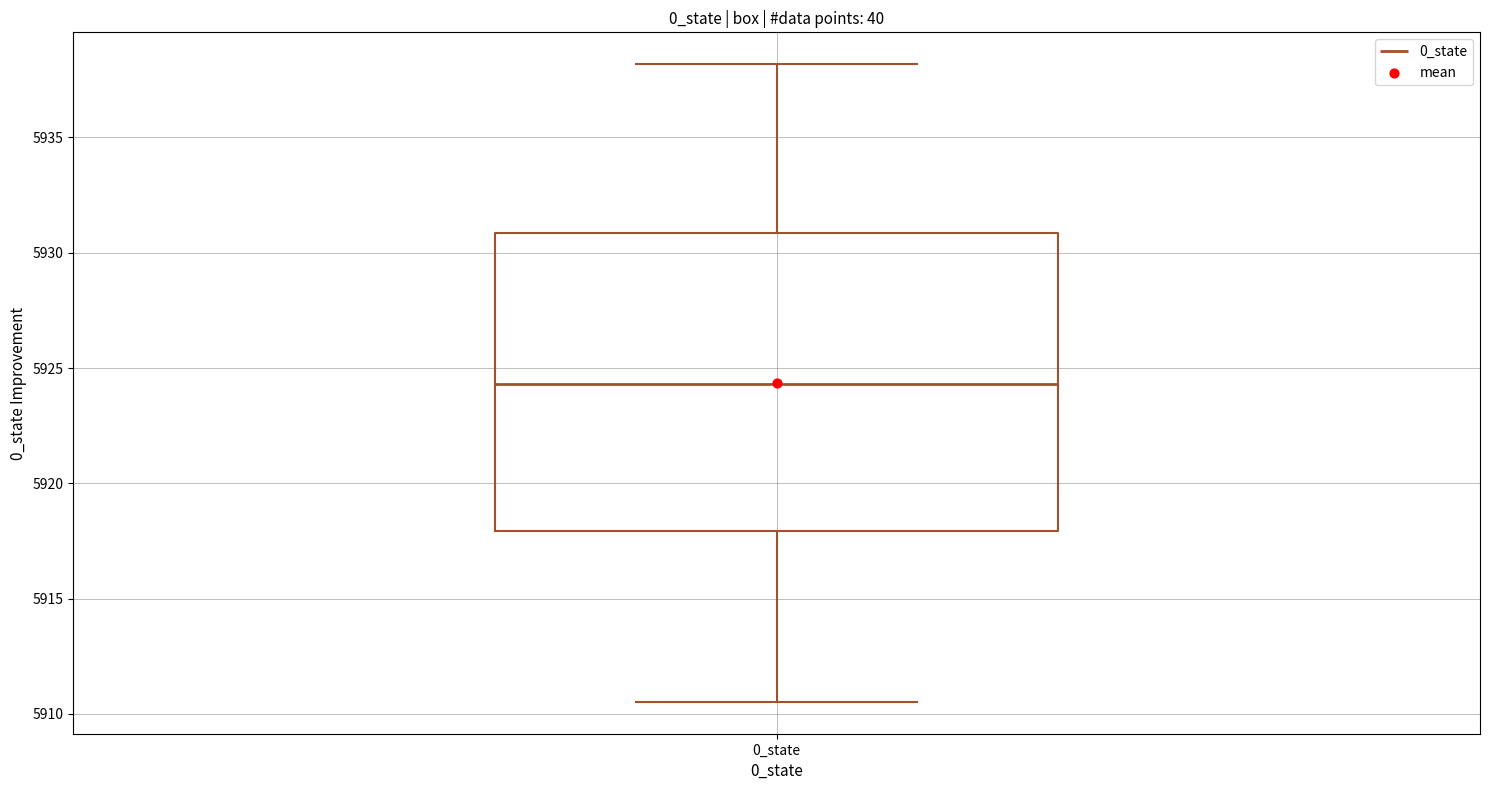

Transcribe this box plot: give where the median line is, the range the box spans, and where the two whiskers end, as read against the y-axis. The values are not printed on the chart, so give them approximately, as read against the axis.

median 5924.5, box 5918.0 to 5931.0, whiskers 5910.5 to 5938.0